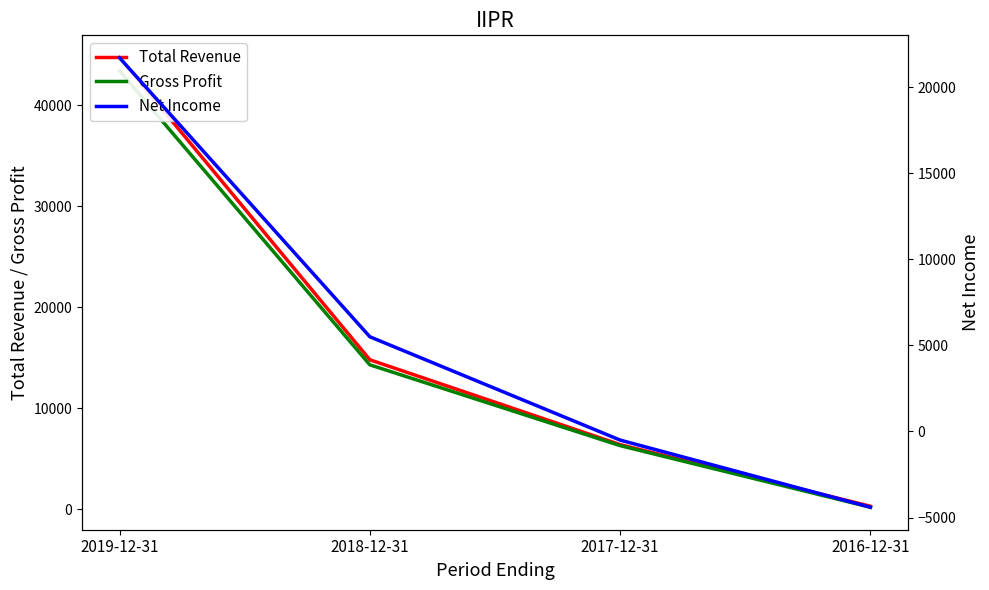

What is the average value of the Total Revenue series?

16550